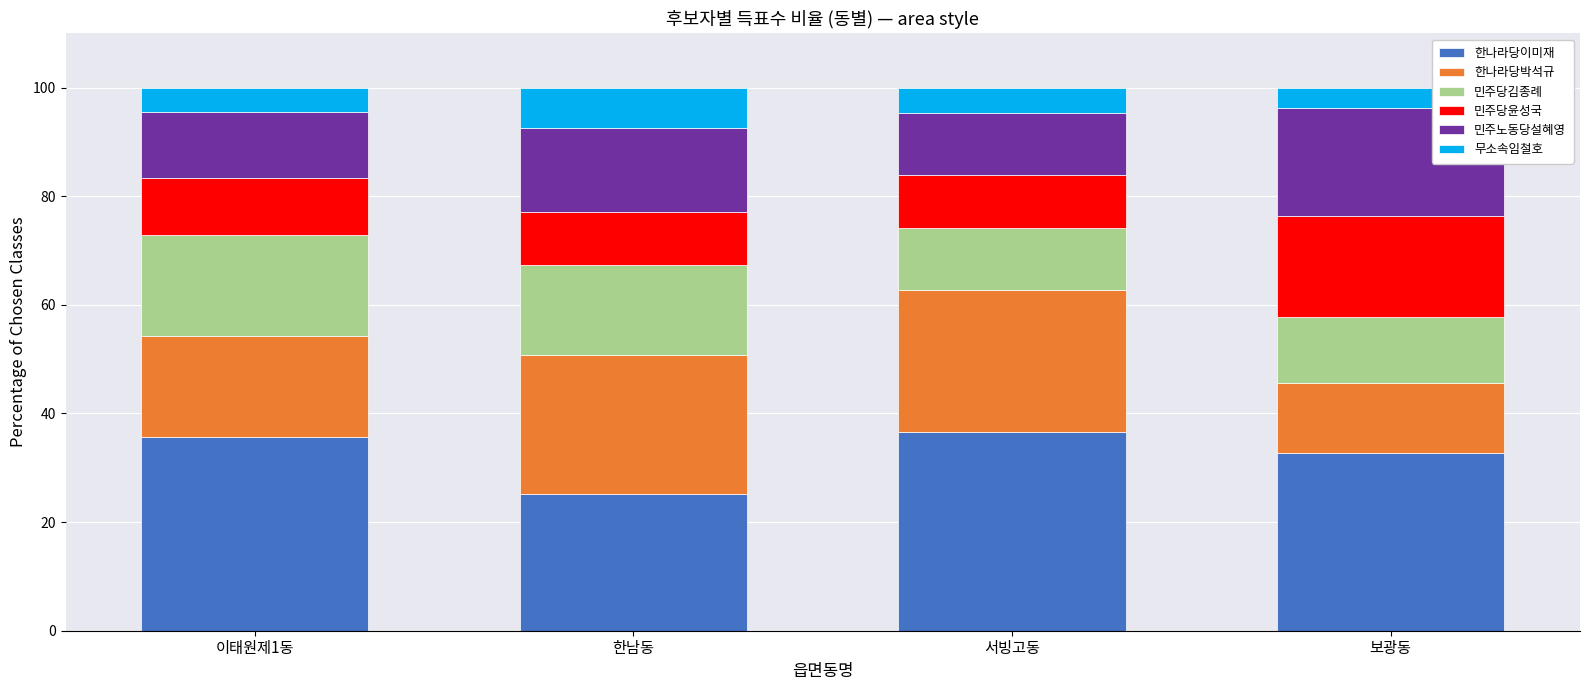

At which label does 한나라당이미재 reach its minimum?

한남동